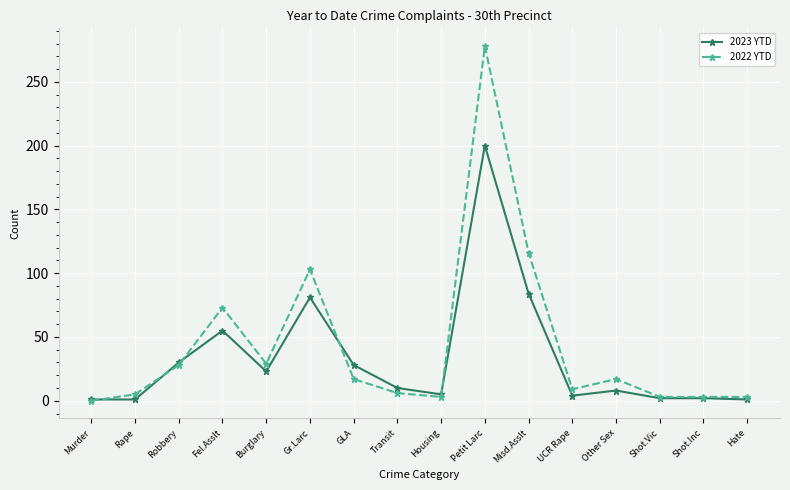

How many lines are shown in the chart?

2